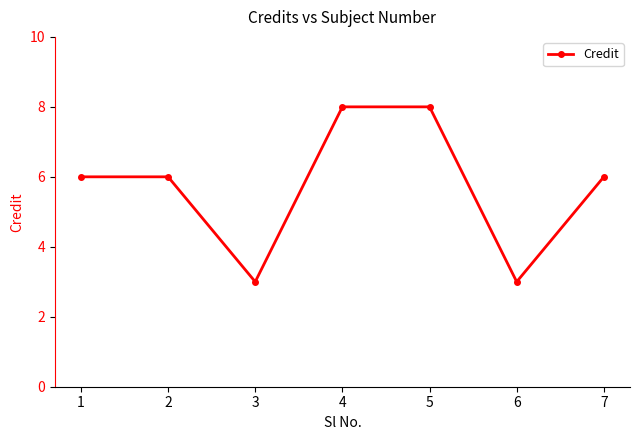

True or false: the data shows 6 at 1.

True